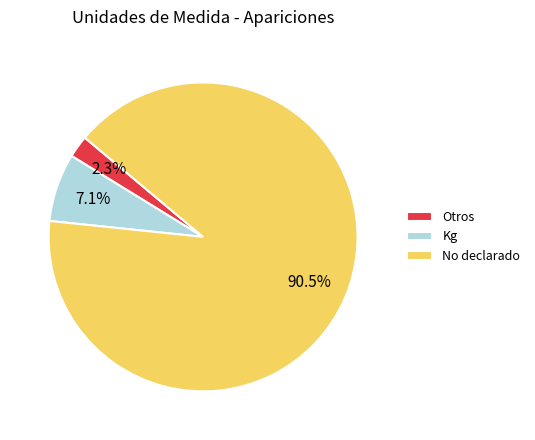

Which has a higher value, No declarado or Kg?

No declarado